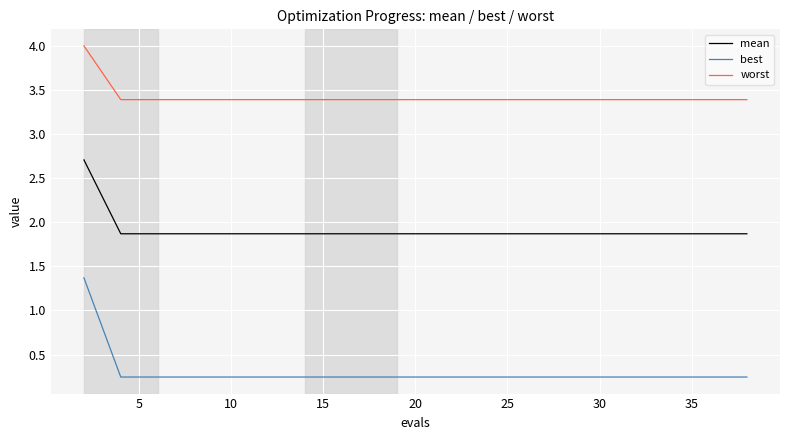

Which series has the largest total across all categories?

worst